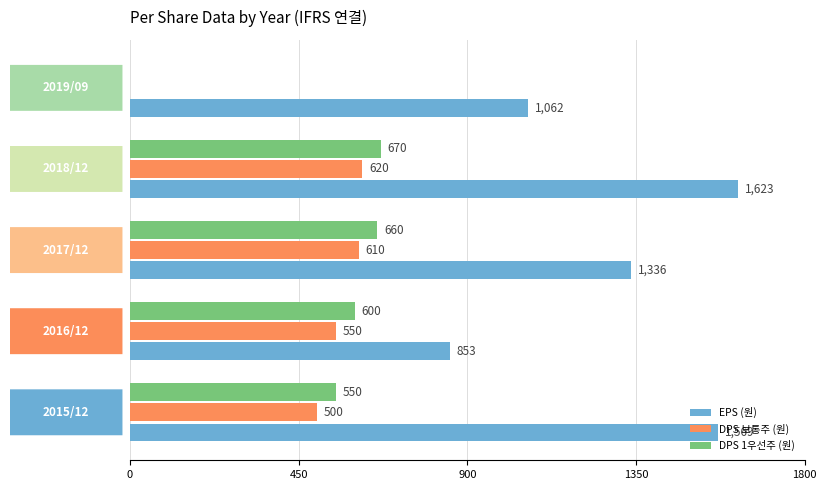

How many categories are shown in the chart?

5